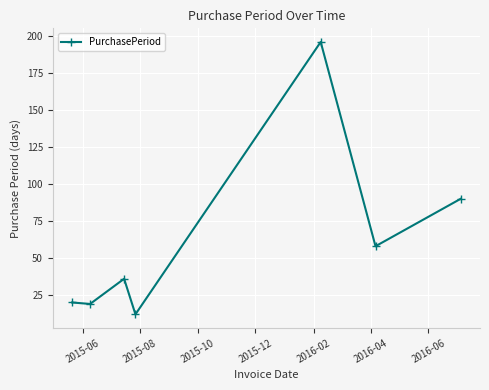

True or false: the data has more than 2 interior local peaks.

False